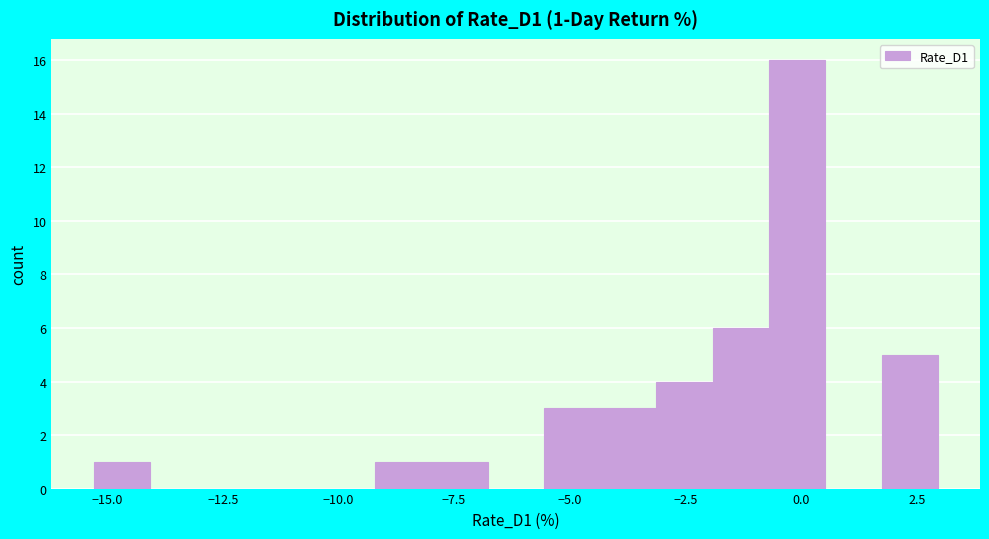

Around what value on the x-axis is the tallest bar? Give the approximate position of its centre, as read against the axis.

0.0